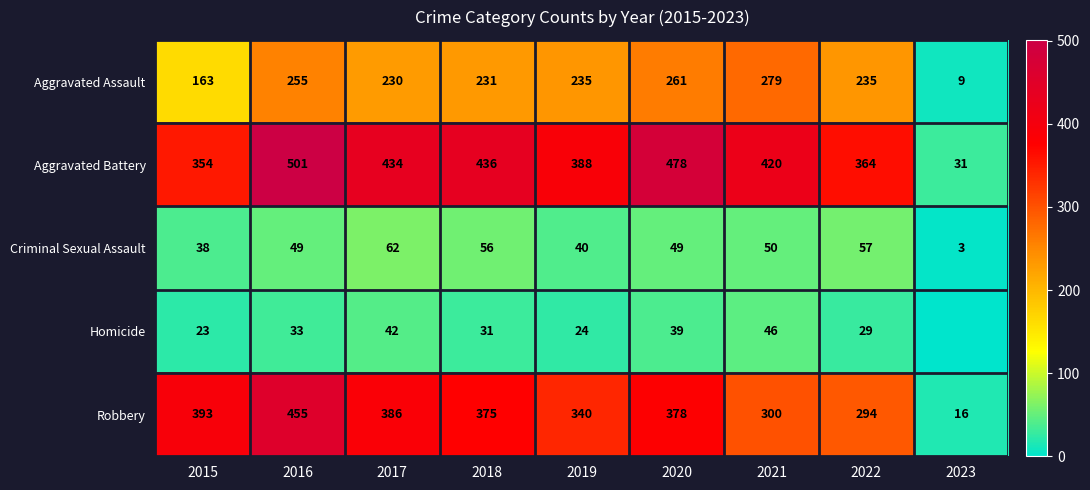

How many categories are shown in the chart?

9